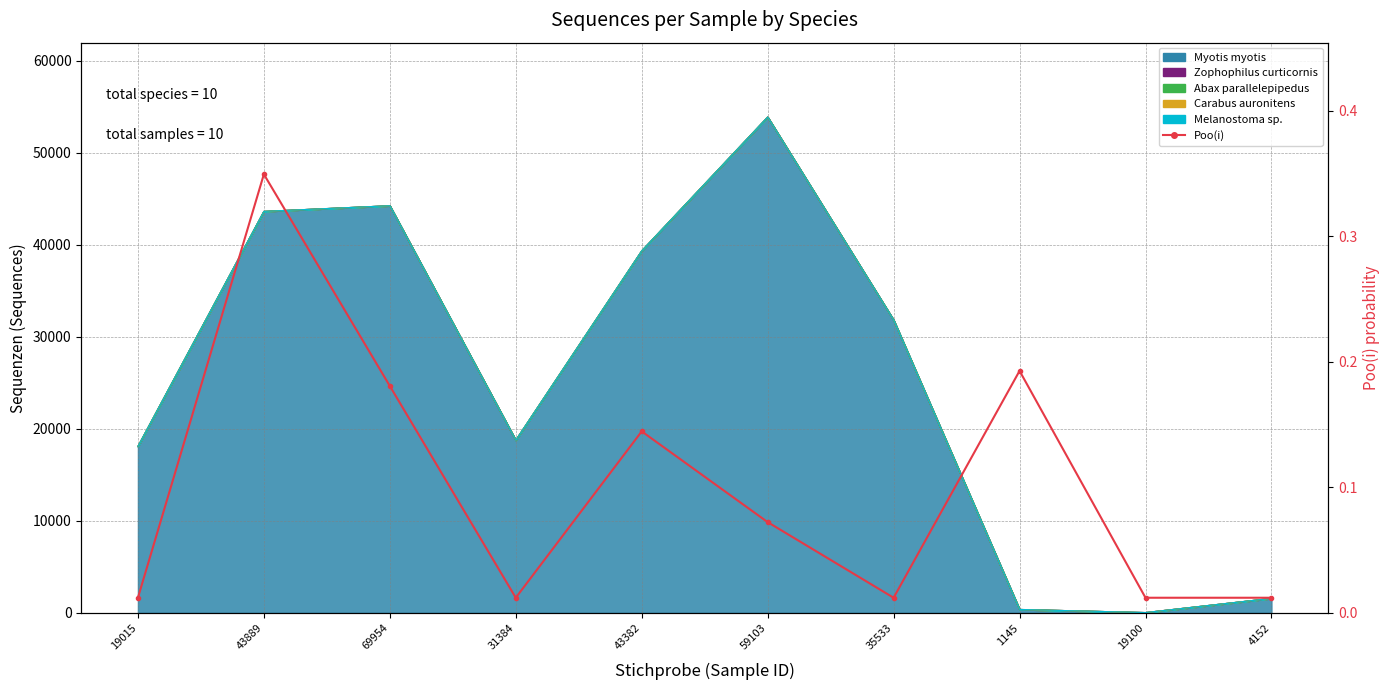

What position from the left is 43889?

2